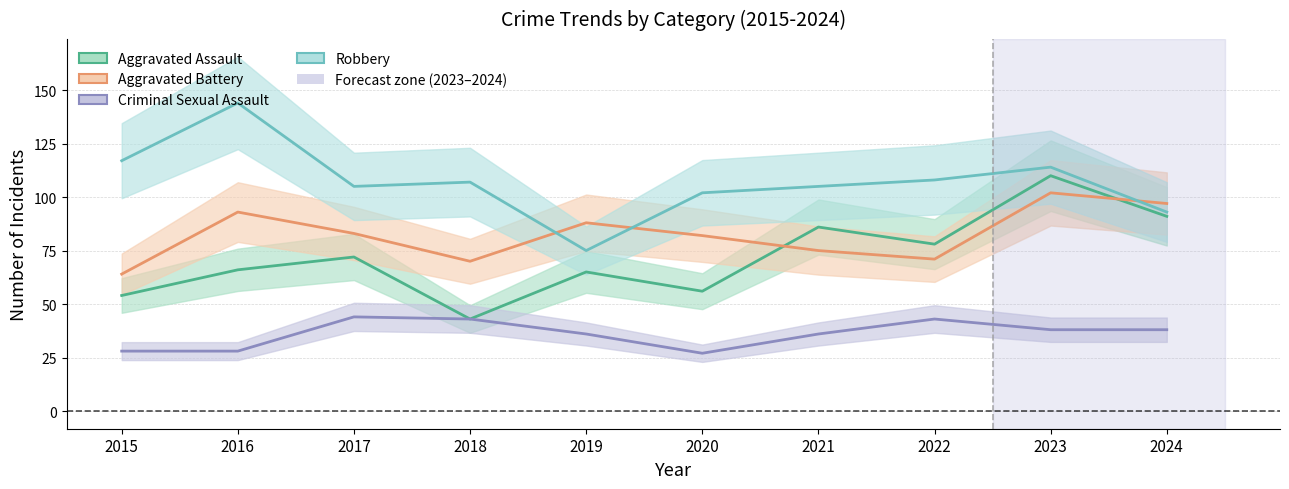

True or false: Robbery has a value of 71 at 2022.

False